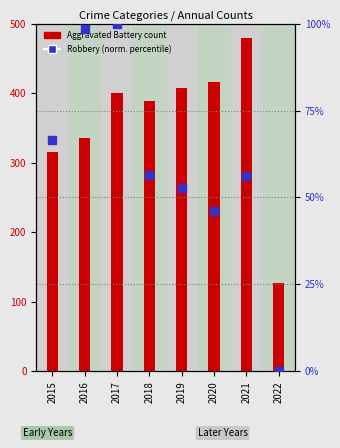

Reading left to right, transcribe all the data shown in this chart.

Aggravated Battery: 316.0	336.0	400.0	389.0	407.0	416.0	479.0	127.0
Robbery (percentile): 66.4	98.4	100.0	56.6	52.7	46.2	56.3	0.0